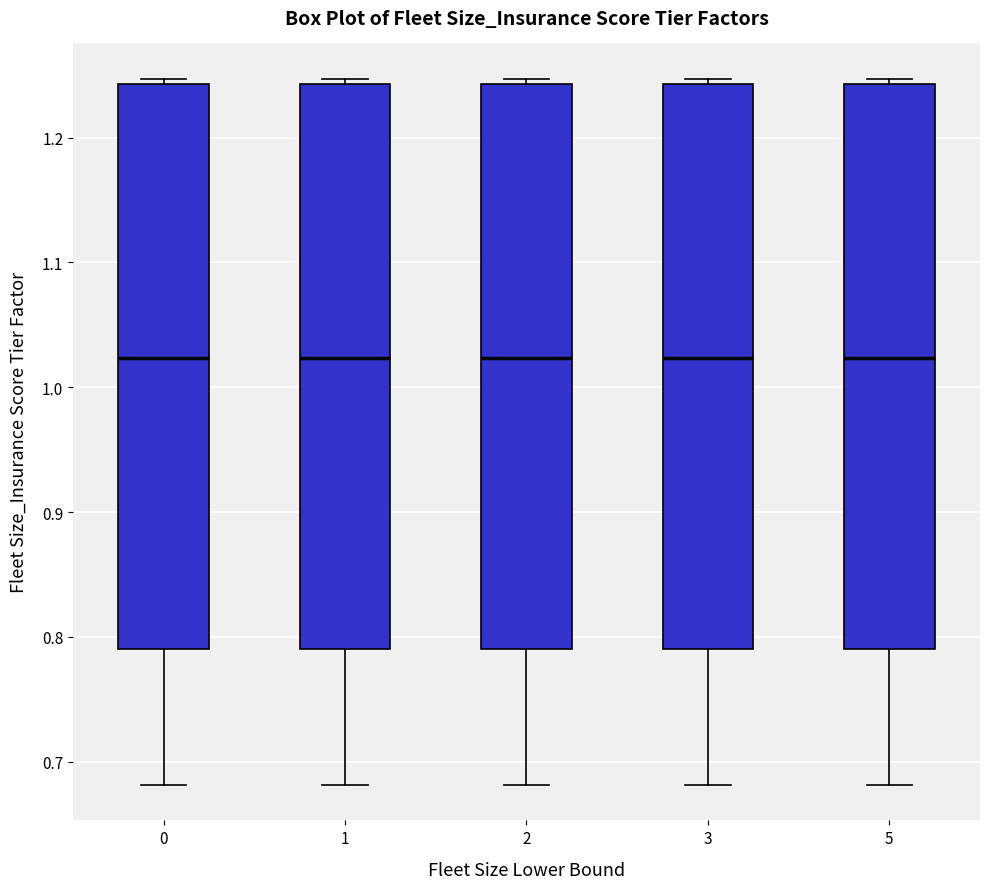

Where does the median line of the box at x = 0 sit on the y-axis? The values are not printed on the chart, so give them approximately, as read against the axis.

1.02